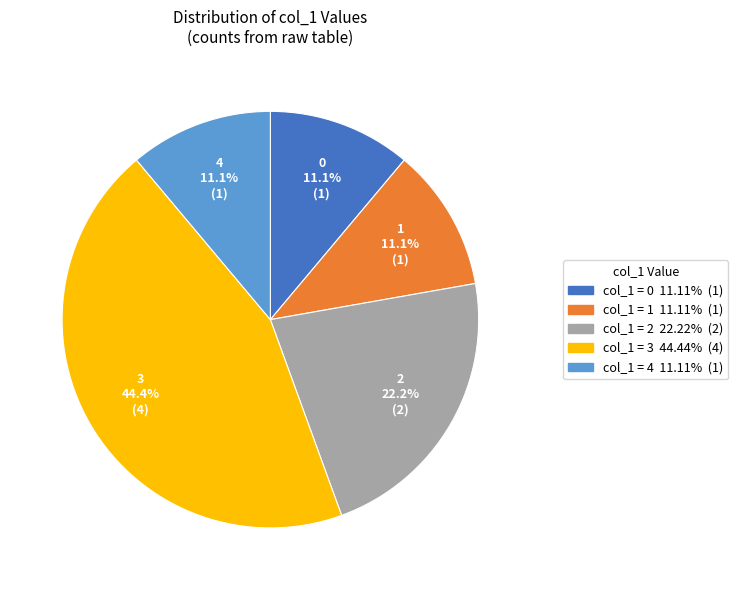

Does any single category account for the majority?

No